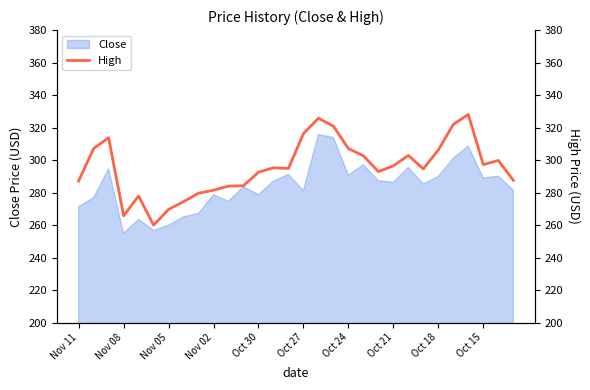

How many data points are less than 295?

15